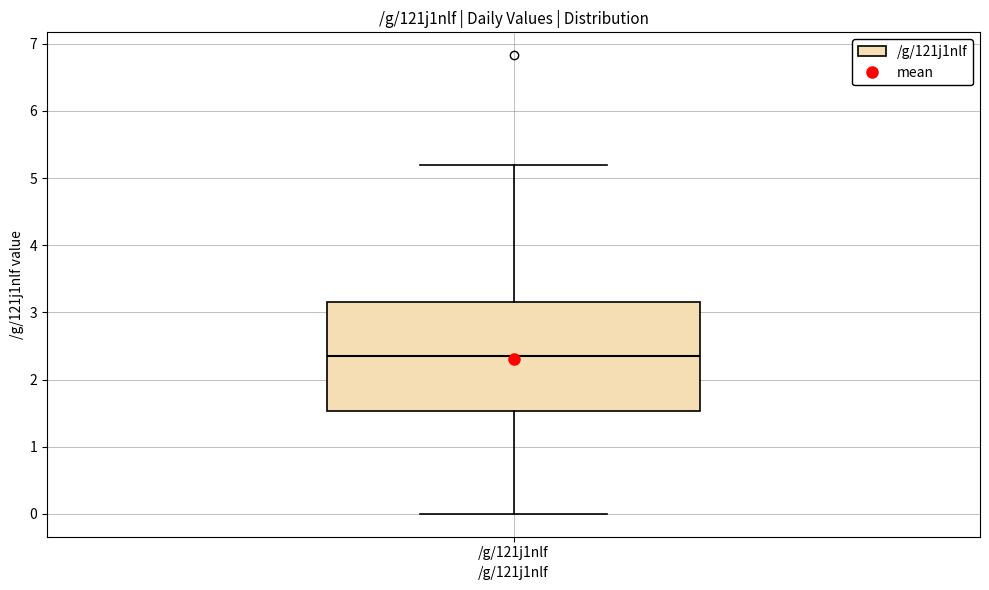

Where does the lower whisker of the box for /g/121j1nlf end on the y-axis? The values are not printed on the chart, so give them approximately, as read against the axis.

0.0